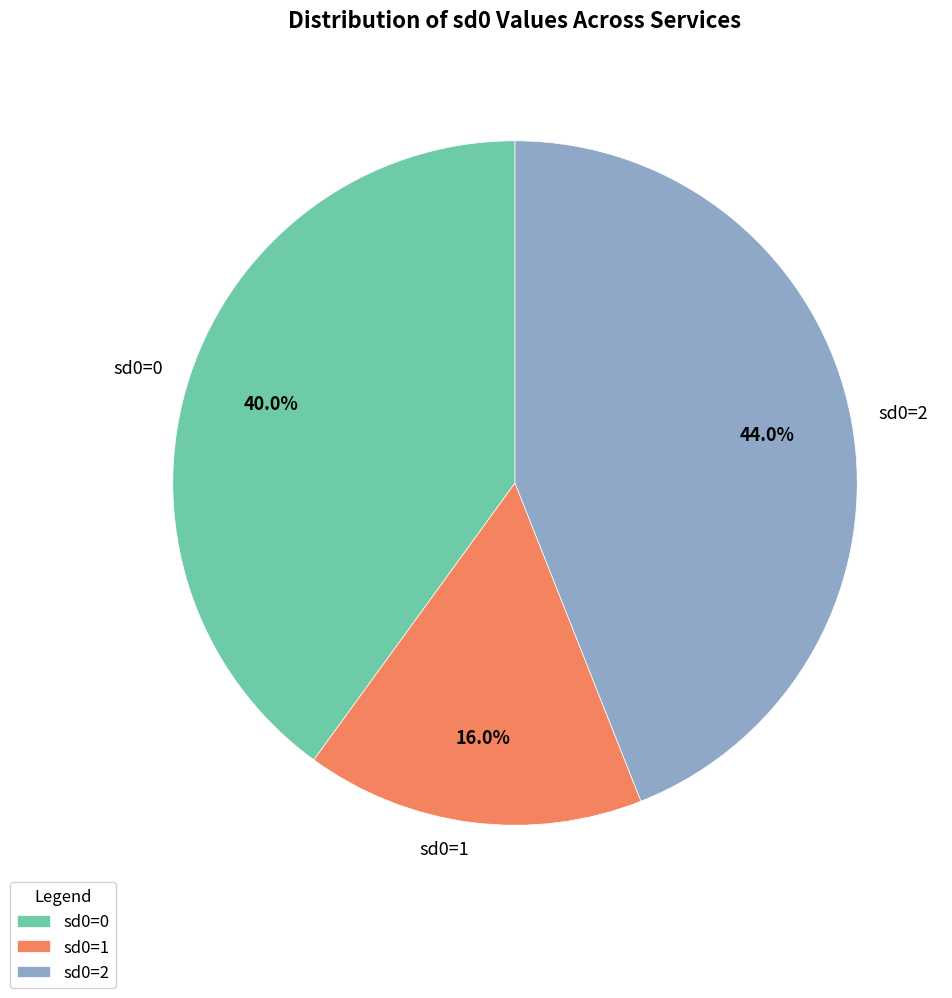

Approximately how many times larger is the value at sd0=1 compared to sd0=0?

0.4